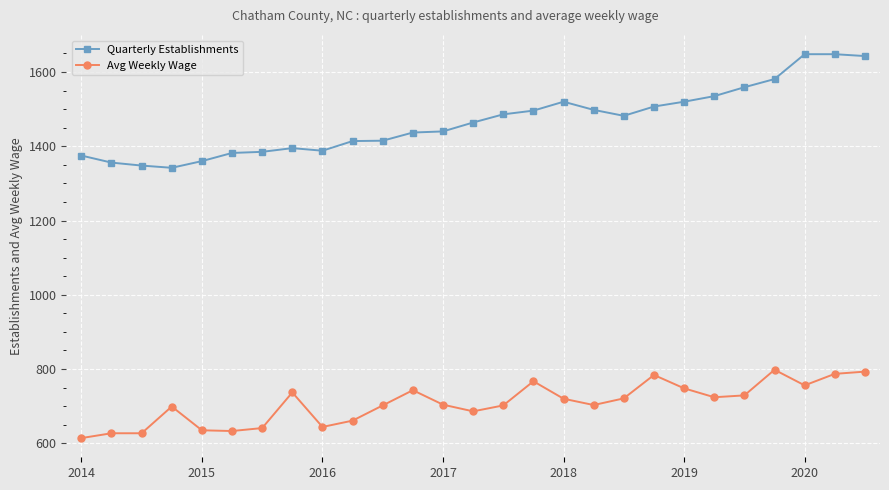

Does the chart display data point markers on the line(s)?

Yes